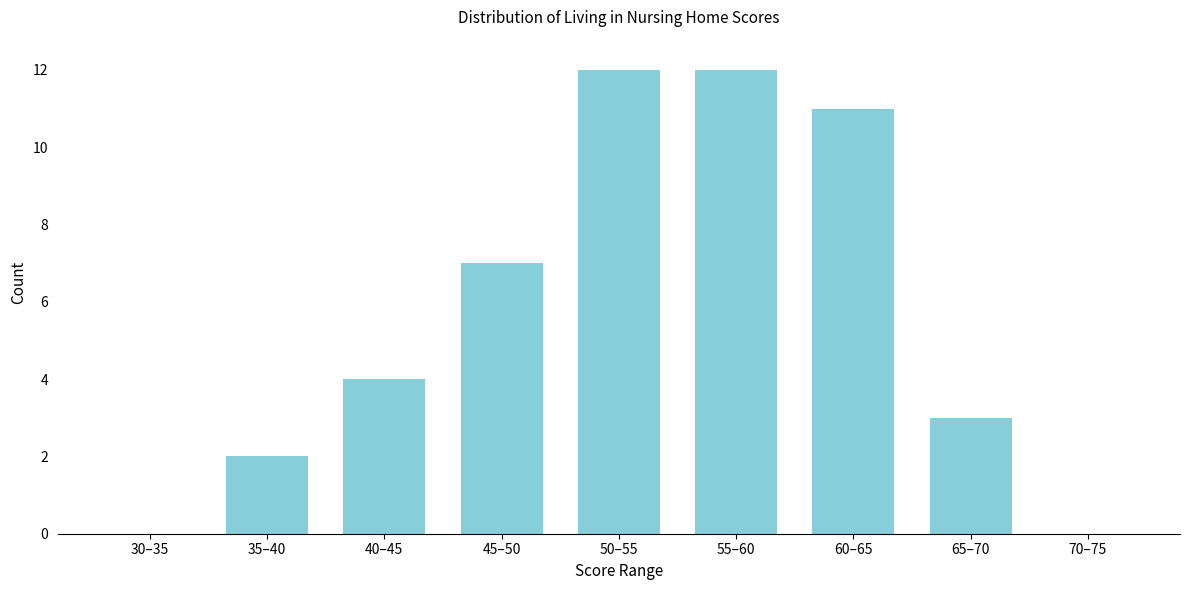

Reading left to right, list all the values displayed in this chart.

30–35=0	35–40=2	40–45=4	45–50=7	50–55=12	55–60=12	60–65=11	65–70=3	70–75=0